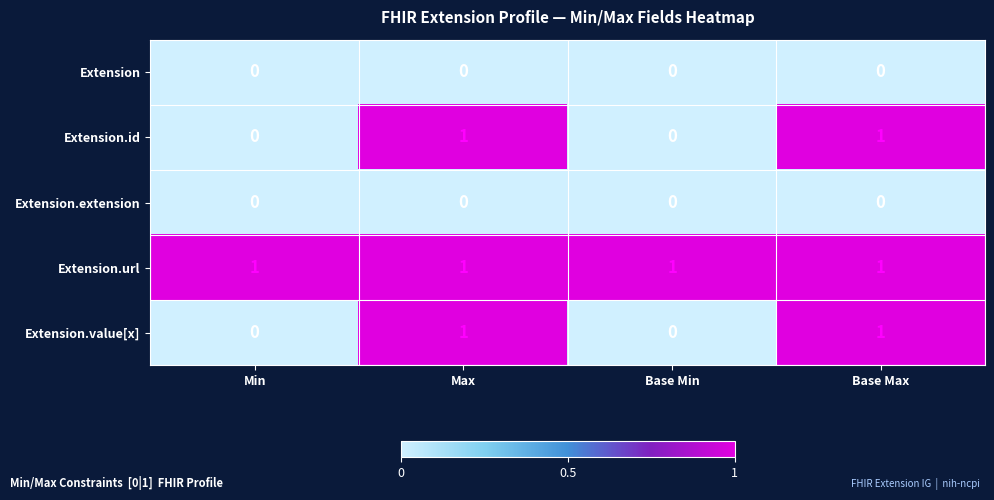

The value of Extension.value[x] at Max is 1. True or false?

True